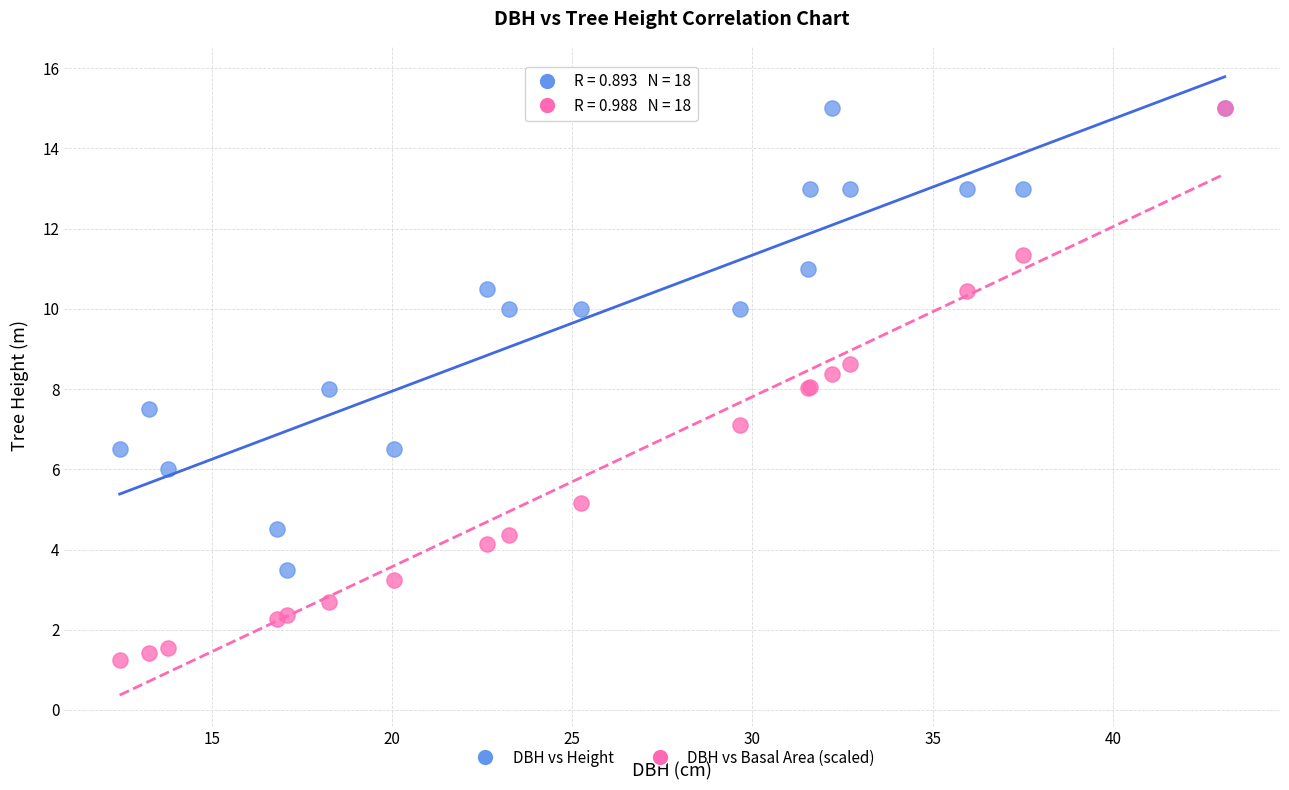

Which series contains the lowest Y value?

DBH vs Basal Area (scaled)